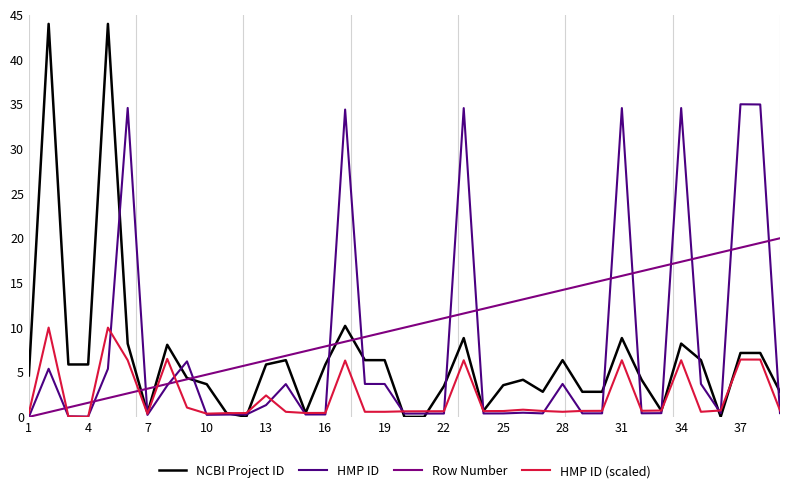

Which series has the widest spread of values?

NCBI Project ID